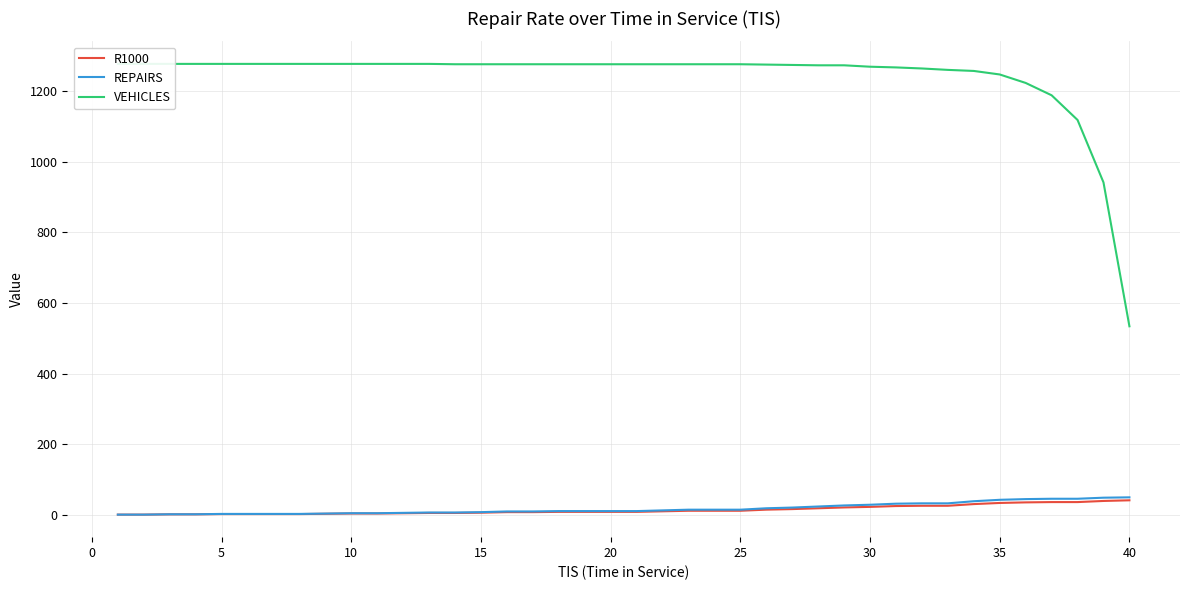

Which series has the largest range (max minus min)?

VEHICLES